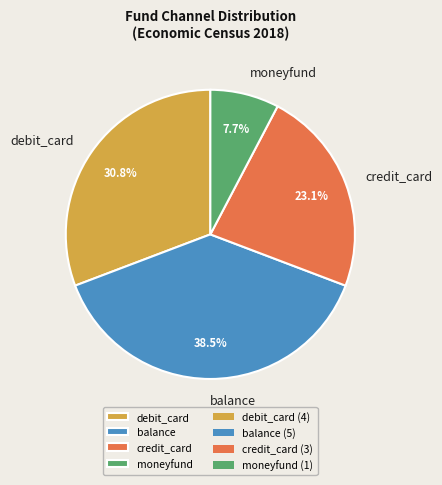

What is the ratio of the value at balance to the value at moneyfund?

5.0